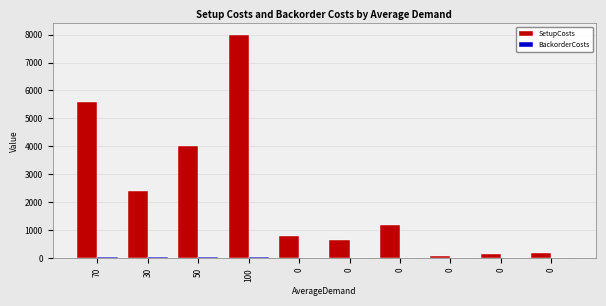

How many distinct data groups are displayed?

2